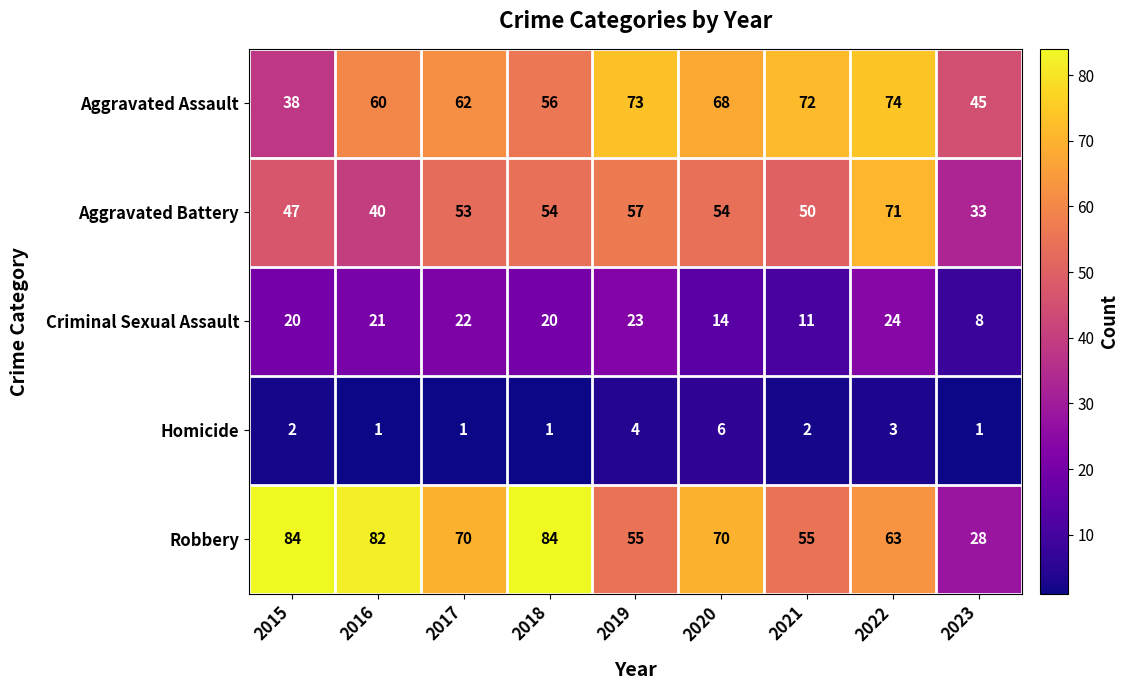

The value of Aggravated Assault at 2023 is 45. True or false?

True